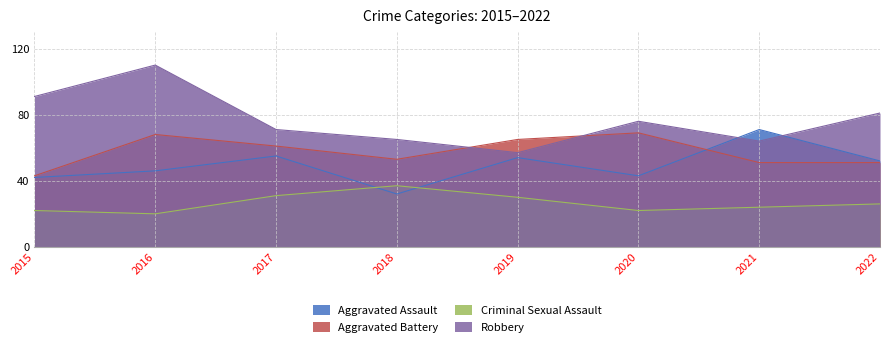

True or false: Aggravated Battery and Criminal Sexual Assault cross at least once.

False